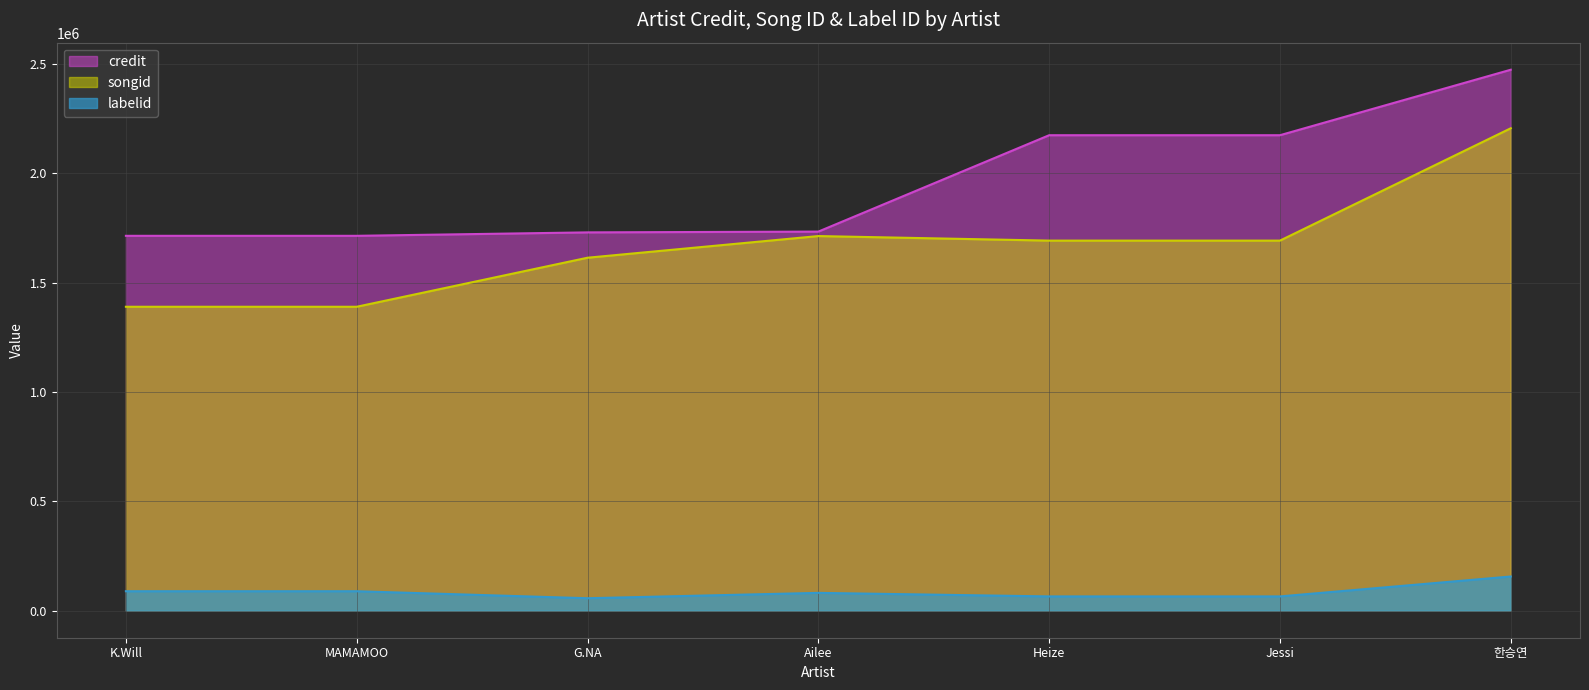

Which label corresponds to the largest value in the chart?

한승연